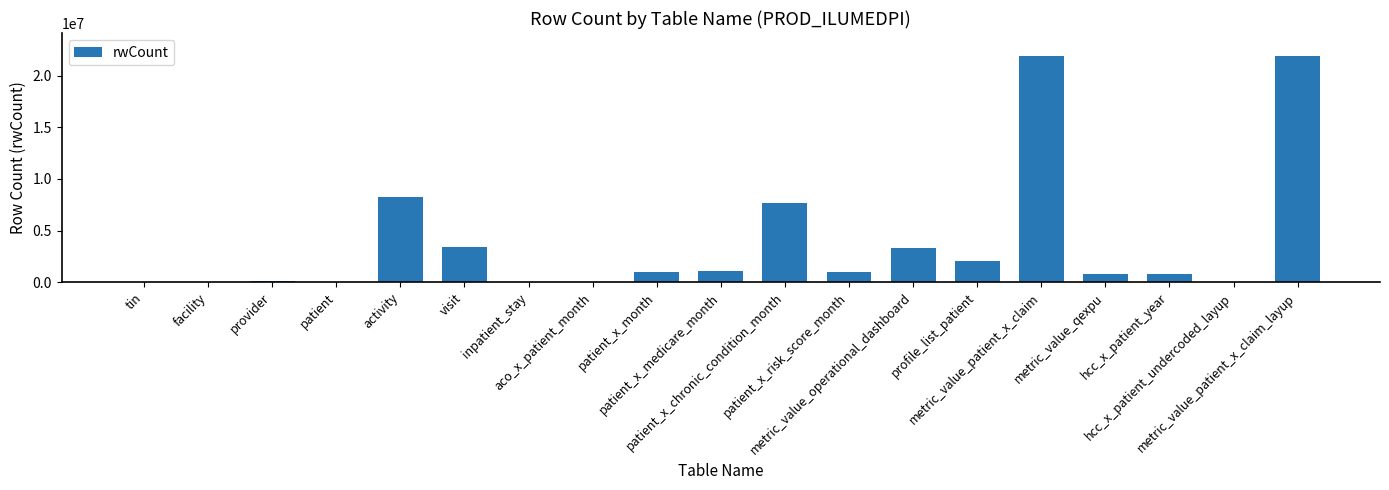

At which label is the value closest to 10960915?

activity